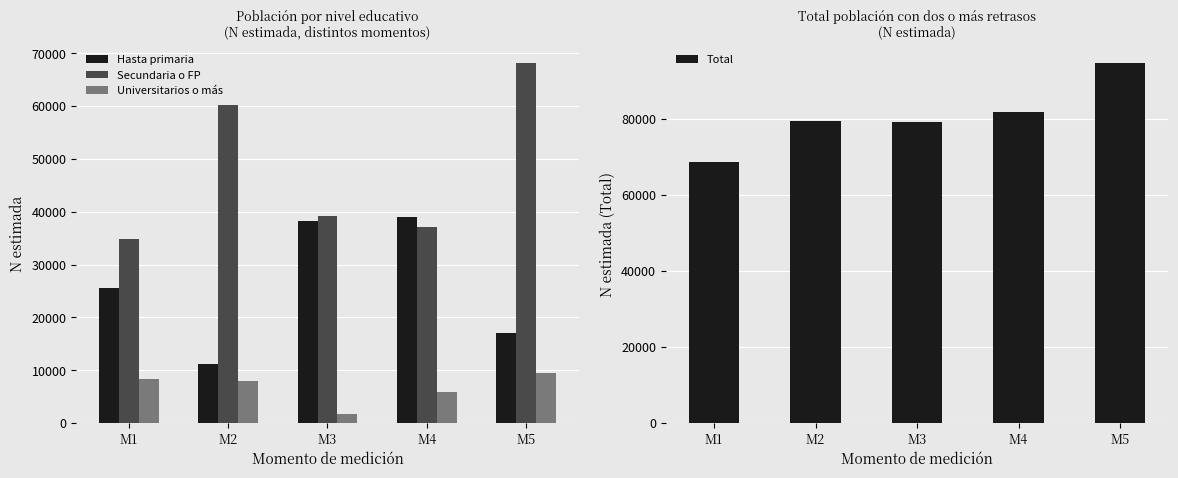

True or false: Universitarios o más has a value of 1653 at M3.

True